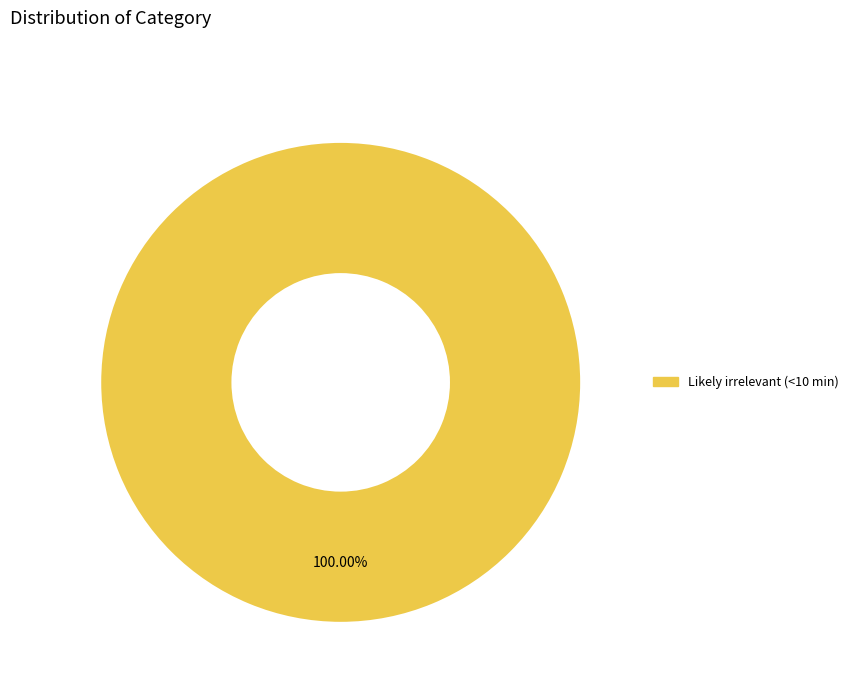

Is there any slice that represents more than half of the pie?

Yes